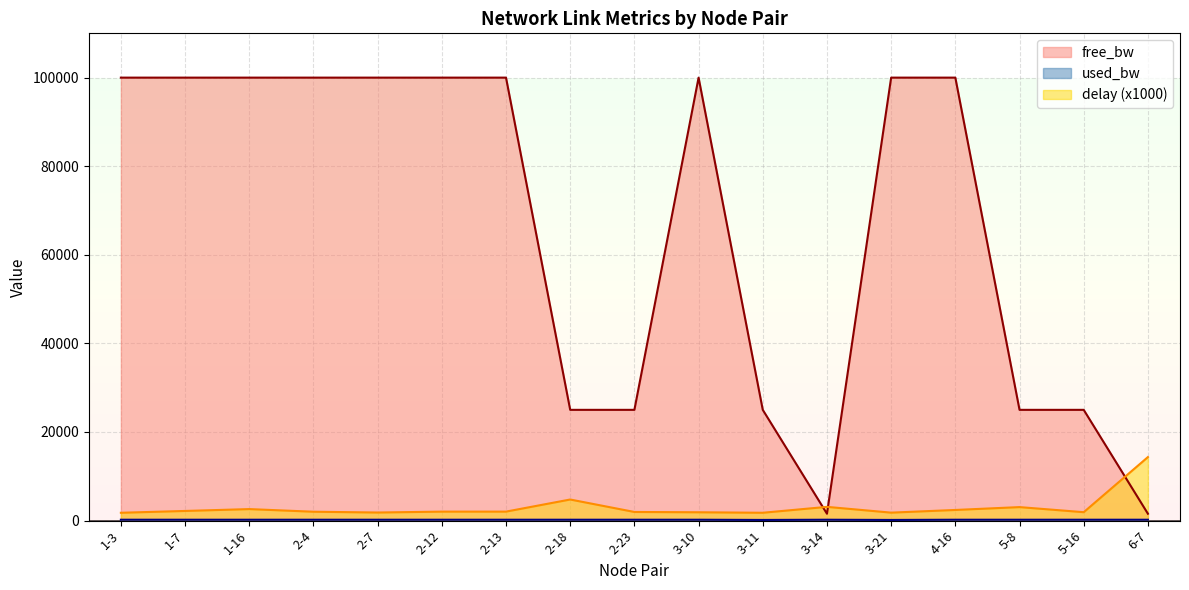

What is the difference between the free_bw values at 5-8 and 6-7?

23450.0